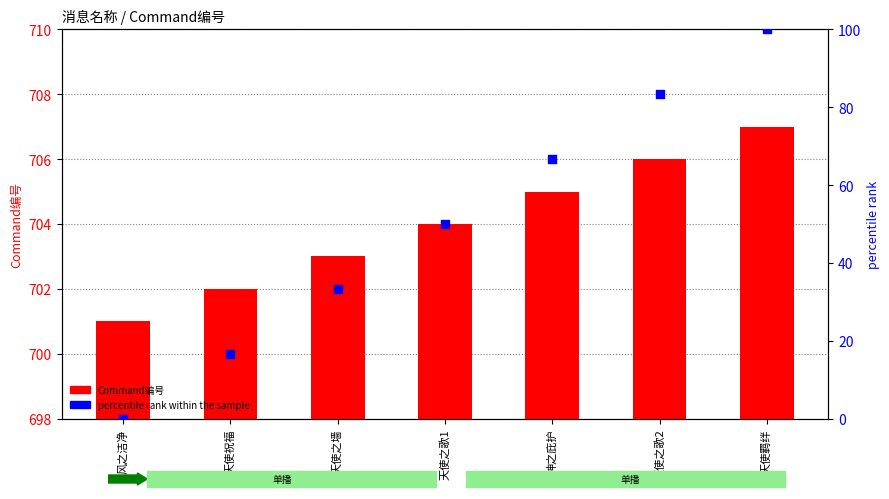

At how many categories does at least one series exceed 281?

7